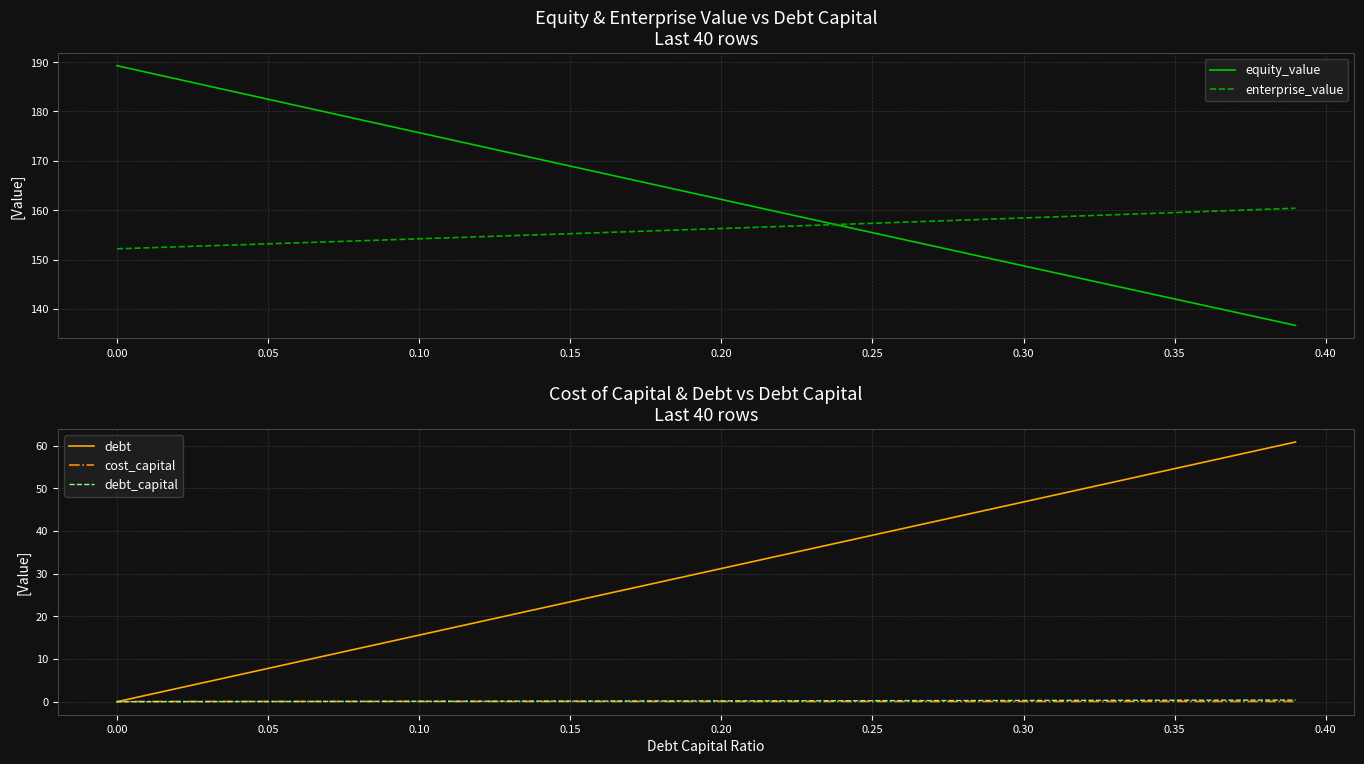

What is the highest value of the equity_value series?

189.3